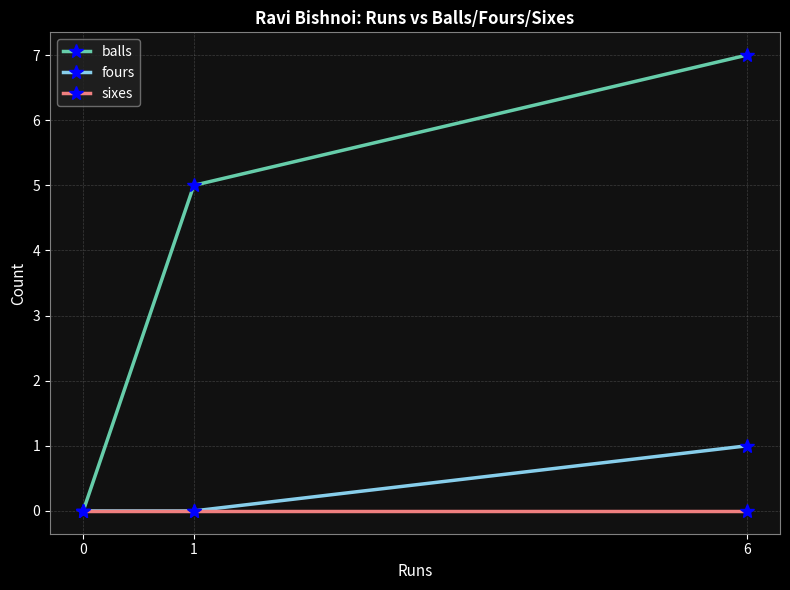

At which label does sixes reach its minimum?

6